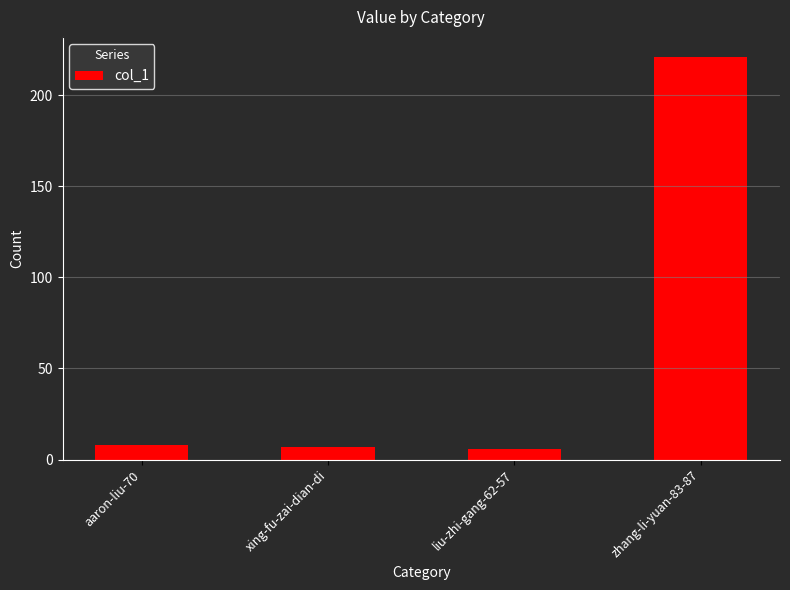

What is the label of the 4th bar from the left?

zhang-li-yuan-83-87